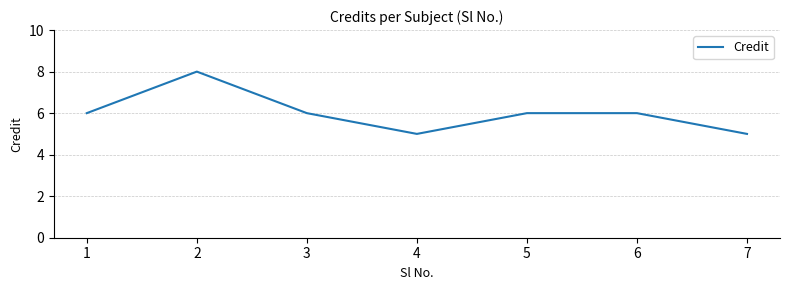

What is the sum of the values at 2 and 1?

14